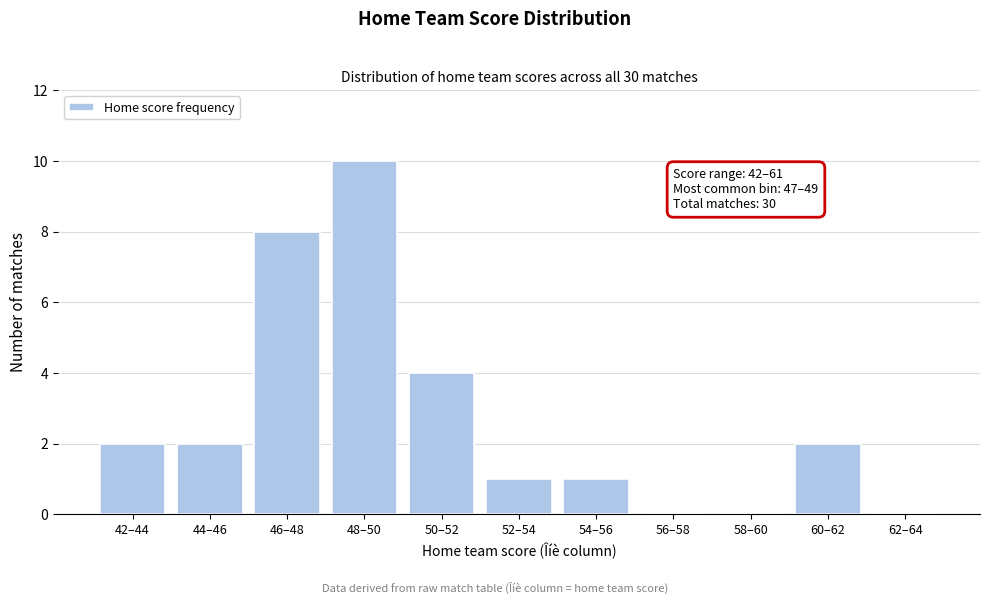

Reading left to right, what are all the values shown in this chart?

42–44=2	44–46=2	46–48=8	48–50=10	50–52=4	52–54=1	54–56=1	56–58=0	58–60=0	60–62=2	62–64=0